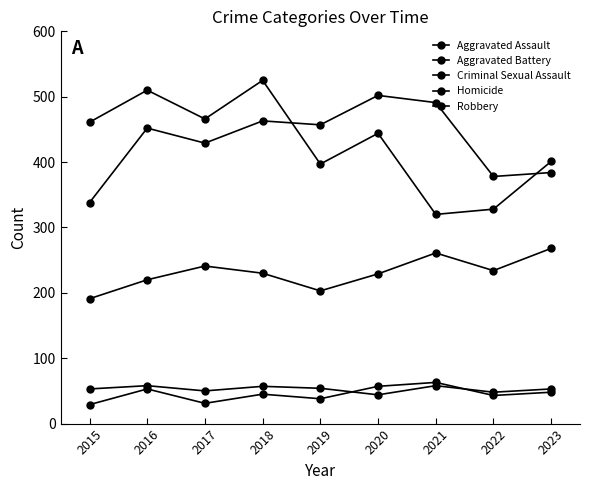

Which series has the largest total across all categories?

Aggravated Battery